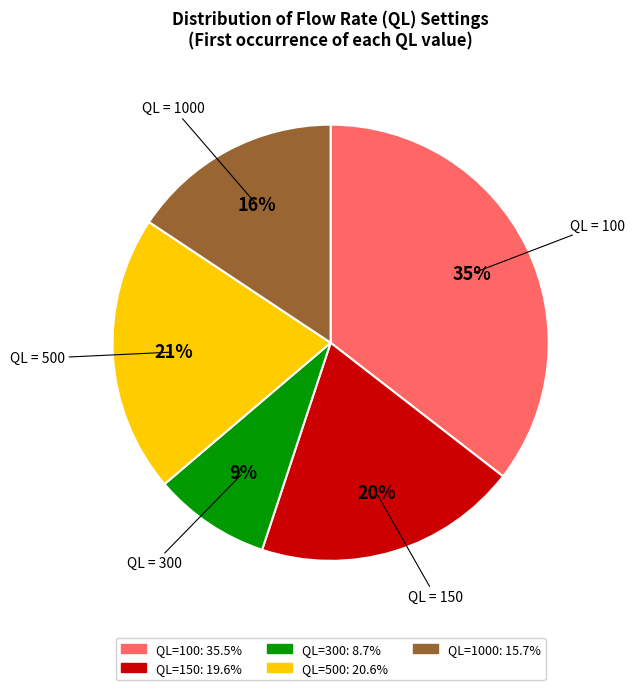

Does any single category account for the majority?

No